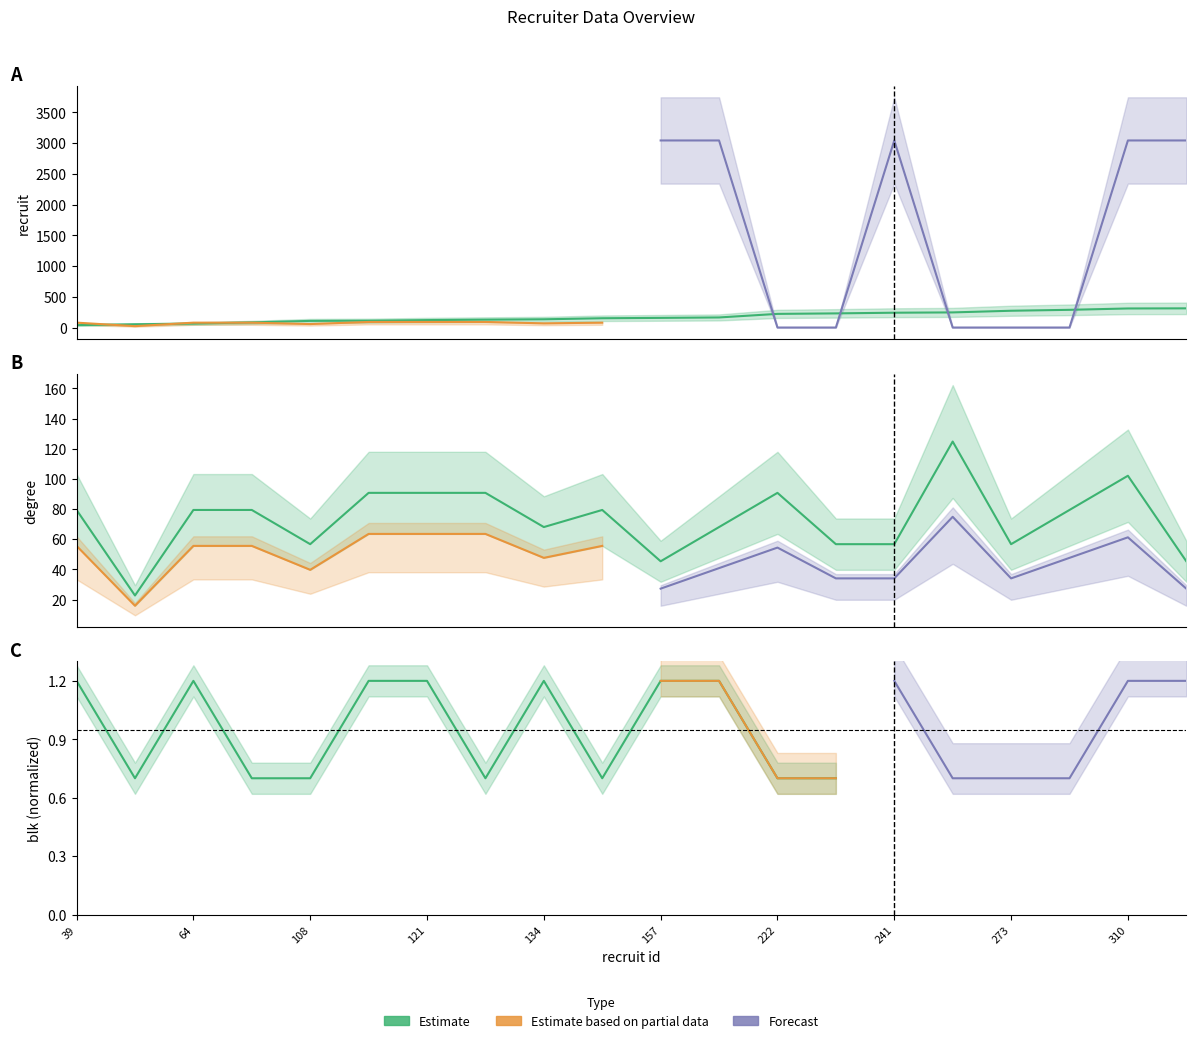

Which series has the largest total across all categories?

recruit